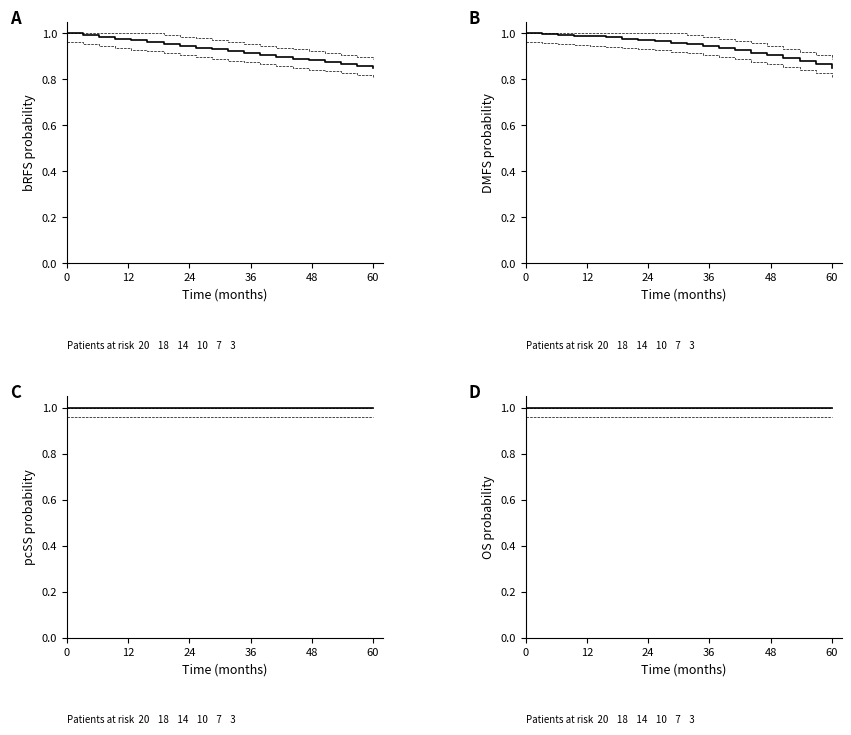

Is it true that REF_xmin equals 1.4 at 12?

False